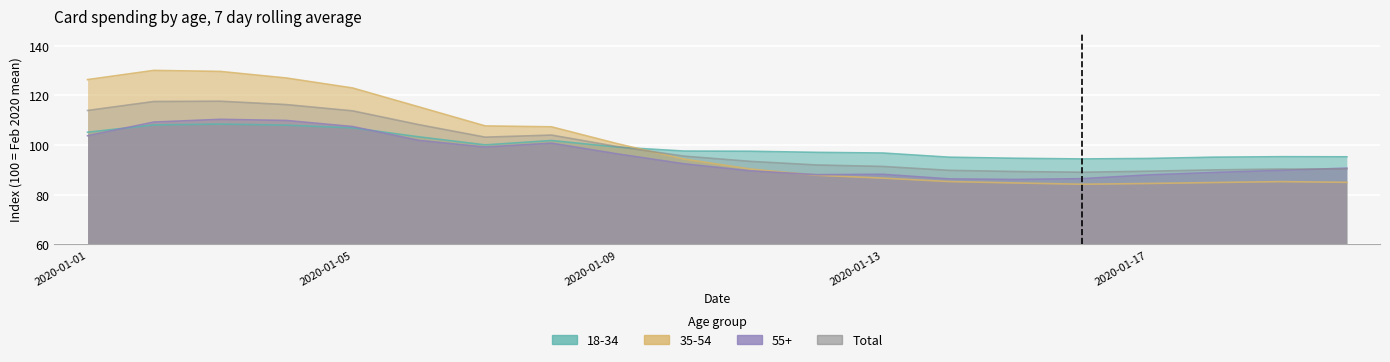

True or false: Total and 35-54 cross at least once.

True